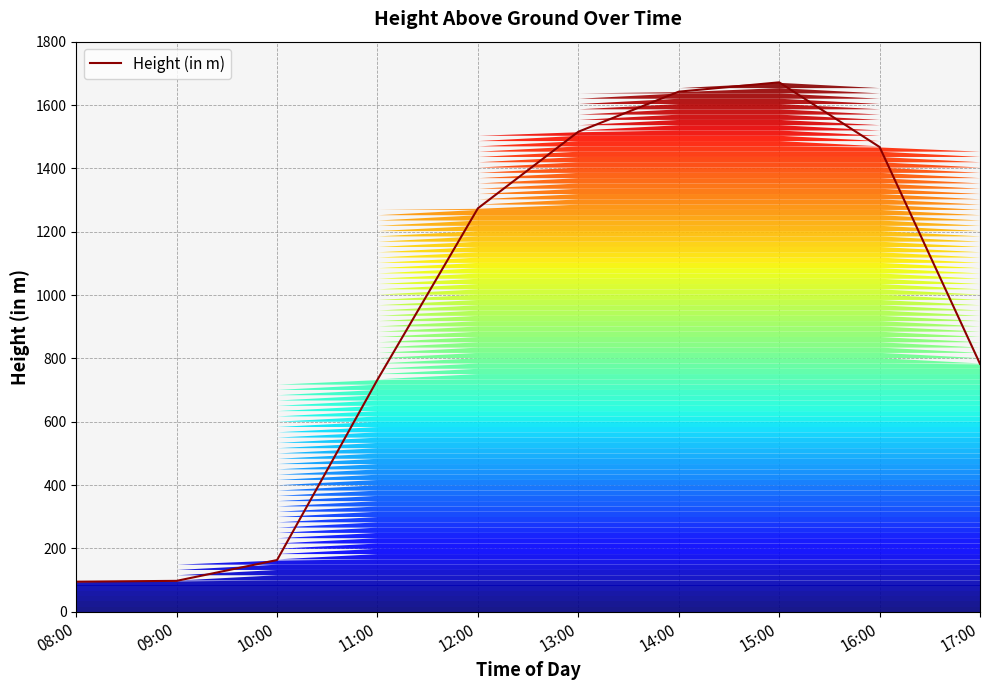

True or false: the data shows 1048.3 at 17:00.

False